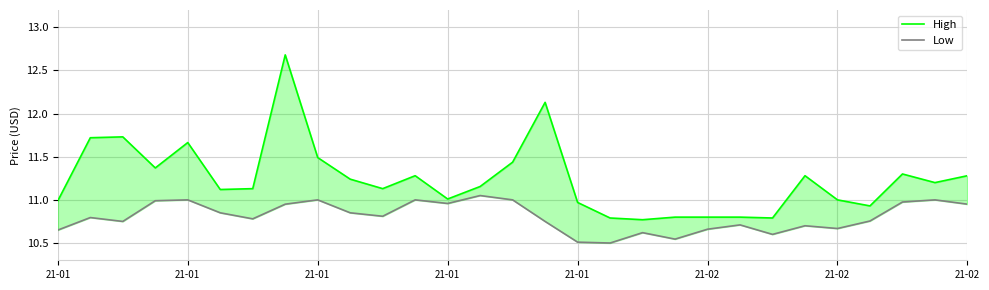

What is the sum of the High values at 22 and 21-01?

22.5